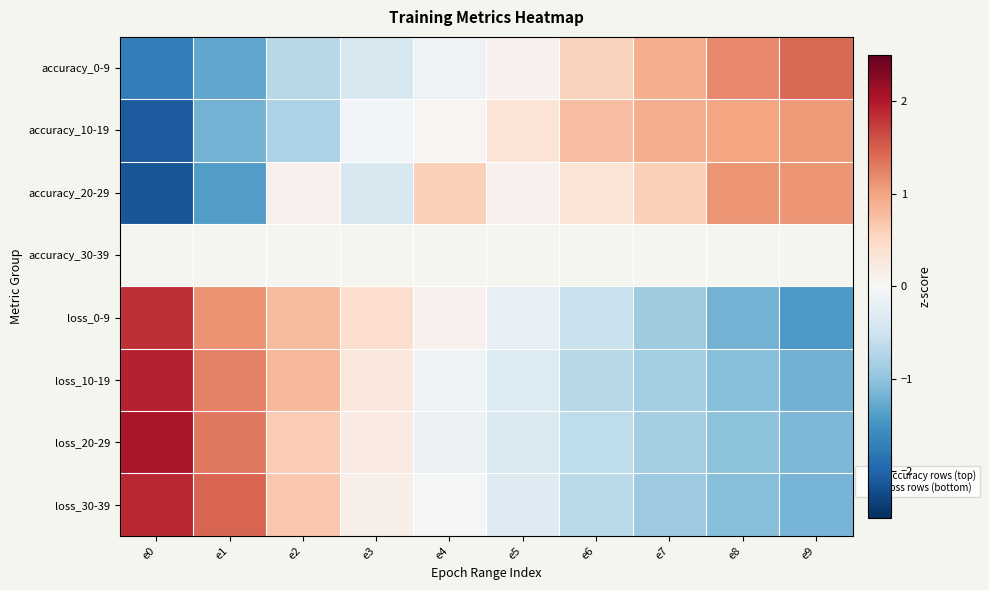

What is the smallest value displayed?

-2.1